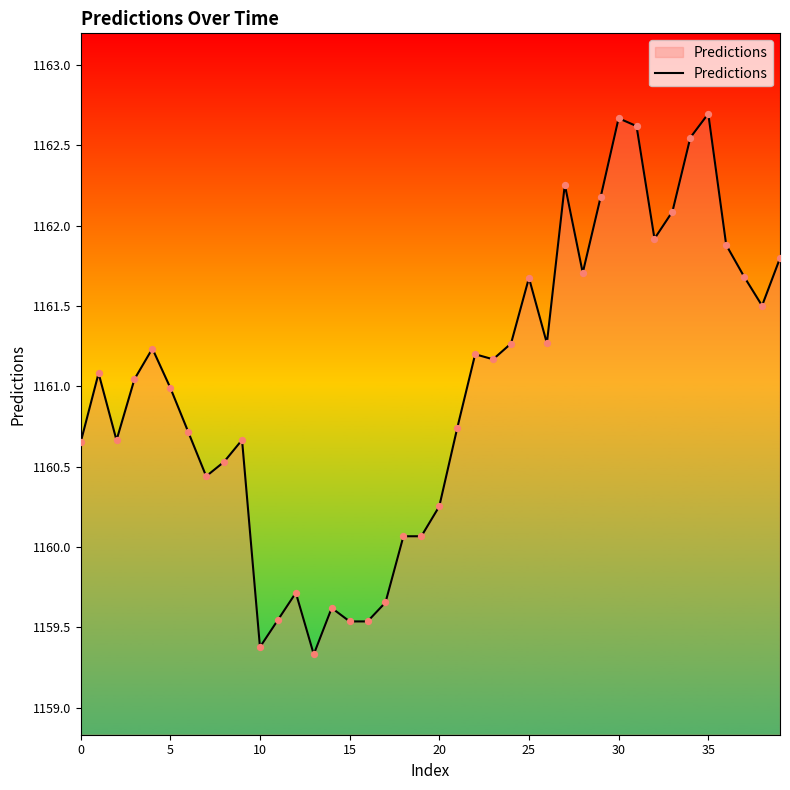

What is the difference between the maximum and minimum values?

3.4